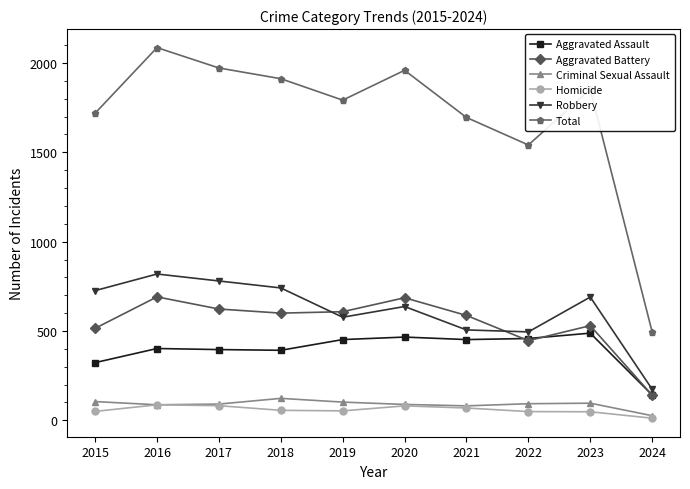

What is the maximum value for Total?

2086